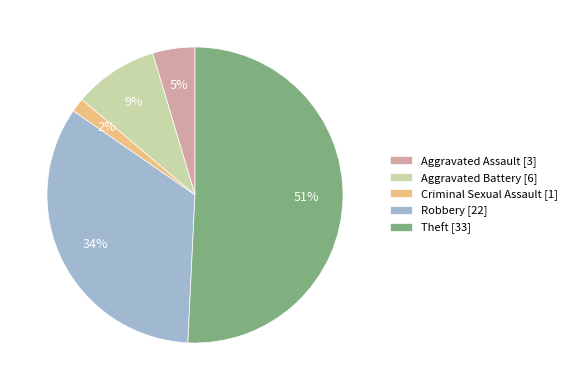

To the nearest percent, what is the average slice percentage?

20%